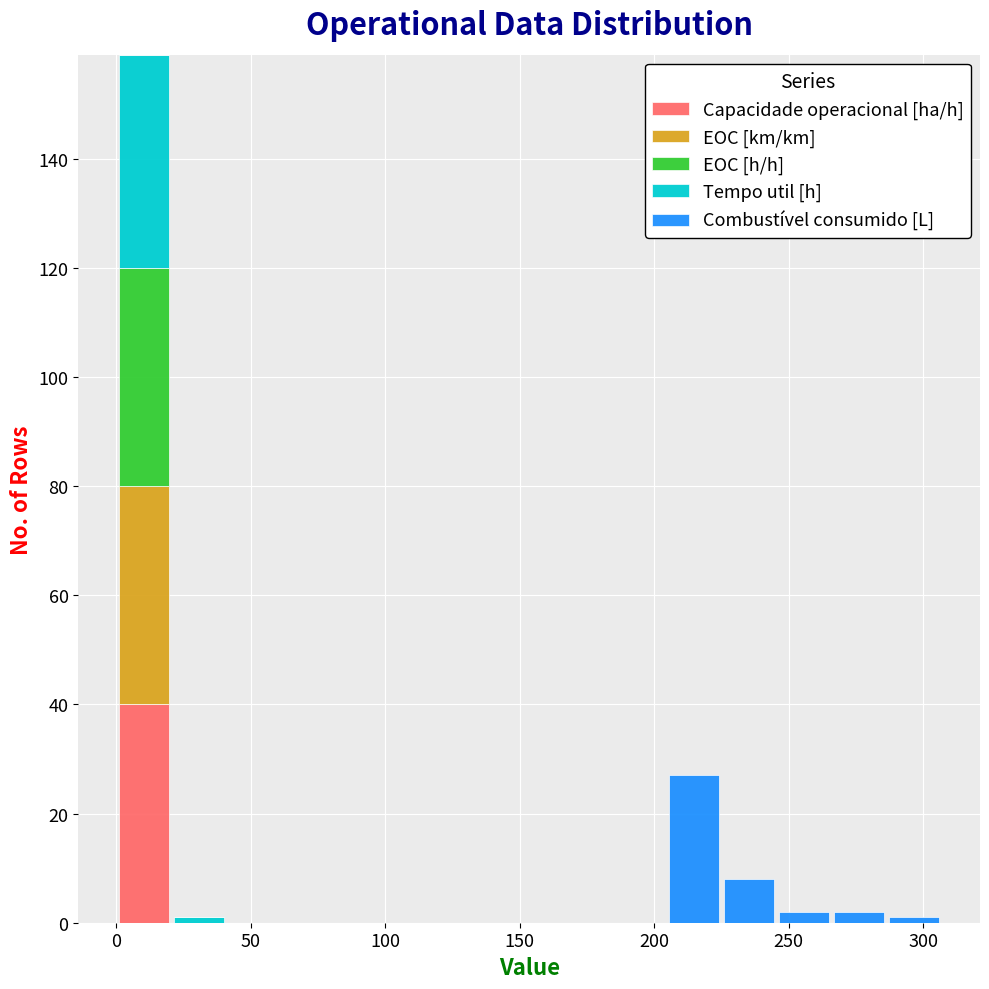

What is the total height of the stacked bar covering 245 to 265 on the x-axis? Neither the bar edges nor the heights are printed on the chart, so give them approximately, as read against the axes.

2